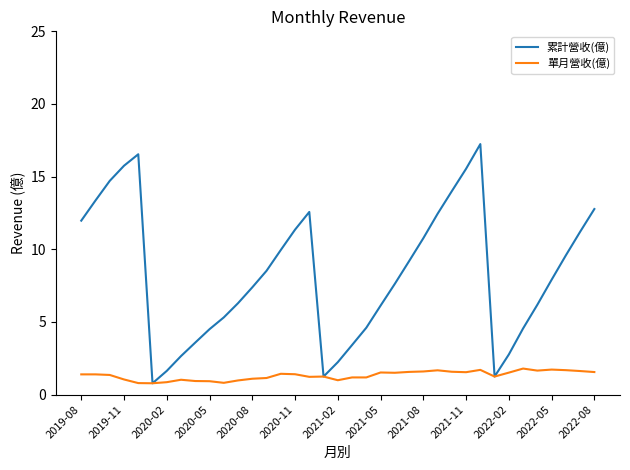

Which series has the widest spread of values?

累計營收(億)